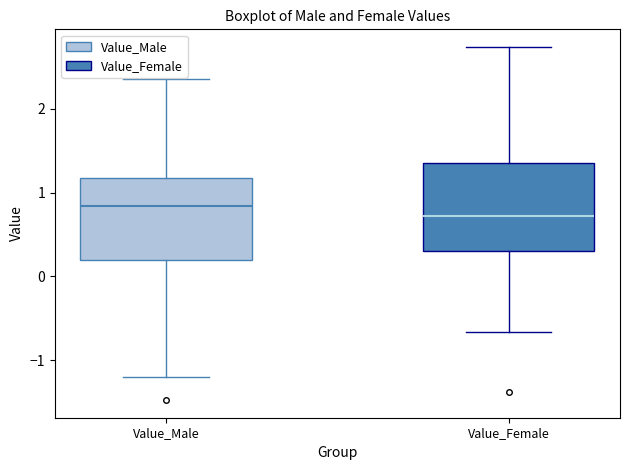

Reading left to right, transcribe this box plot: for each box, give where its median line is, the range the box spans, and where its two whiskers end, as read against the y-axis. The values are not printed on the chart, so give them approximately, as read against the axis.

Value_Male: median 0.8, box 0.2 to 1.2, whiskers -1.2 to 2.3
Value_Female: median 0.7, box 0.3 to 1.4, whiskers -0.7 to 2.7